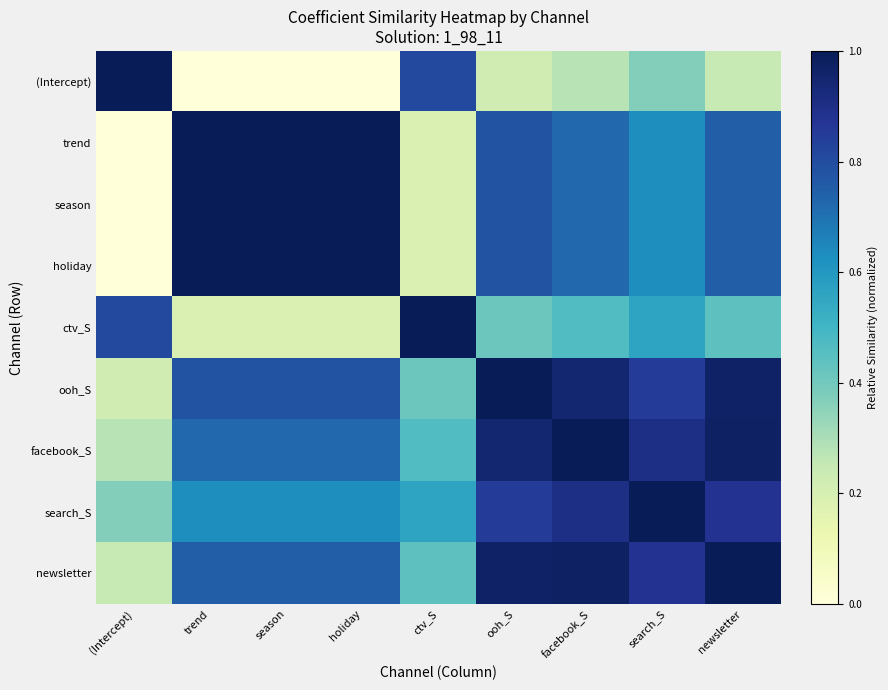

What is the difference between the highest and lowest values at search_S?

0.6